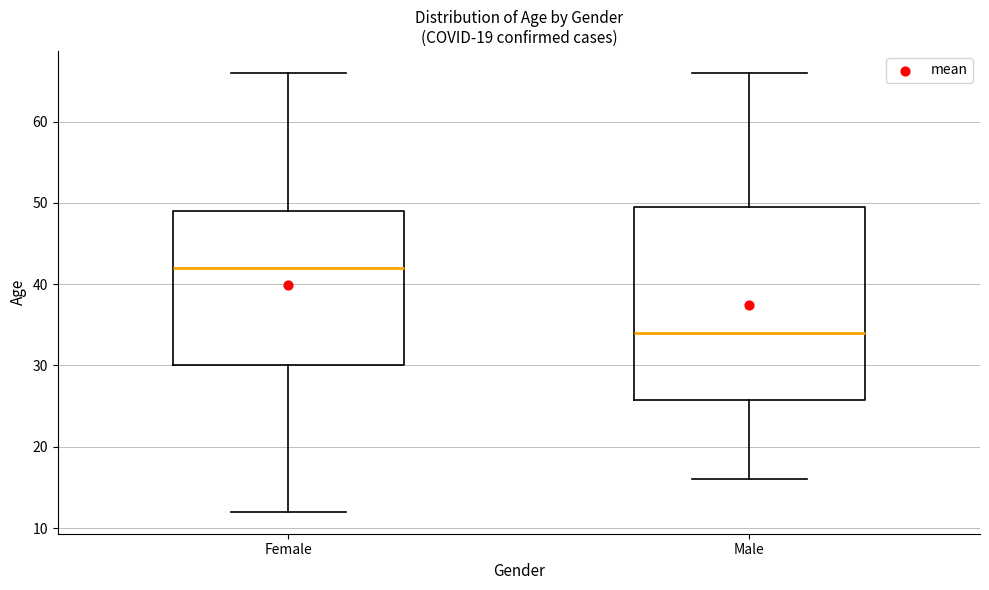

Reading left to right, transcribe this box plot: for each box, give where its median line is, the range the box spans, and where its two whiskers end, as read against the y-axis. The values are not printed on the chart, so give them approximately, as read against the axis.

Female: median 42, box 30 to 49, whiskers 12 to 66
Male: median 34, box 26 to 50, whiskers 16 to 66